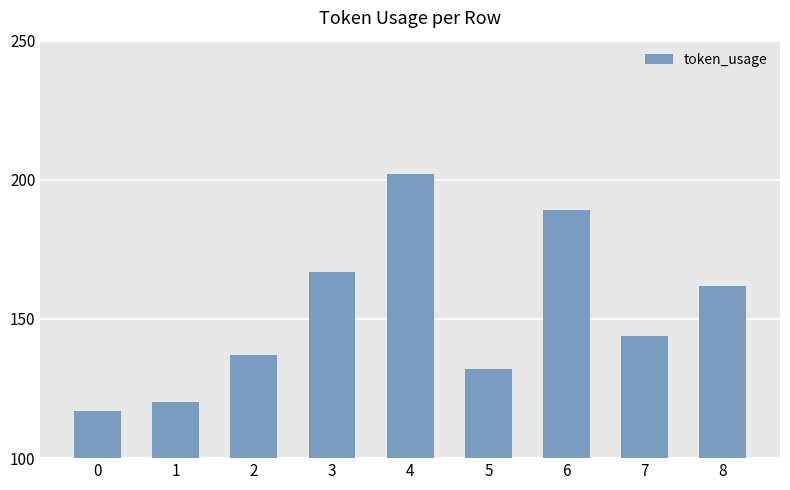

List the labels in order of value, largest first.

4, 6, 3, 8, 7, 2, 5, 1, 0